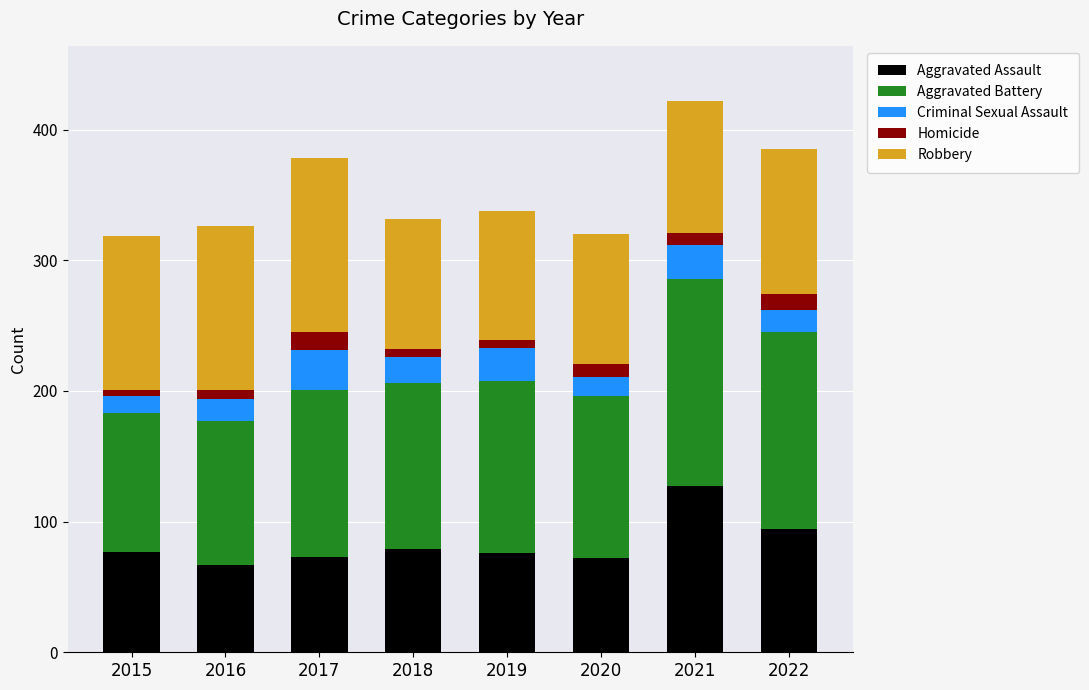

What is the sum of all Aggravated Assault values?

665